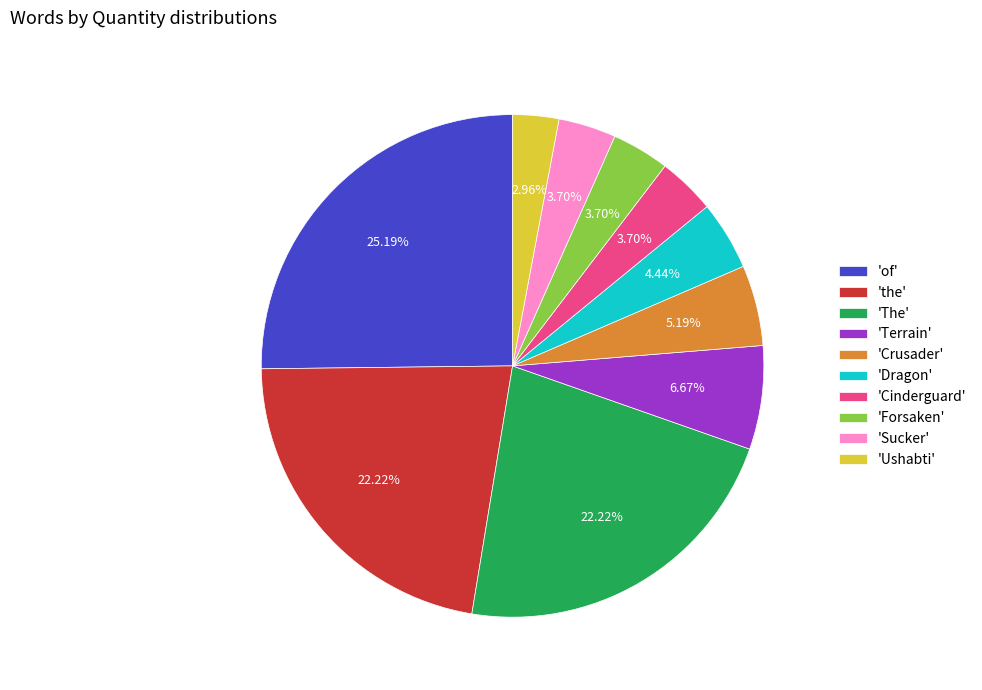

Is 'the' the majority of the pie?

No